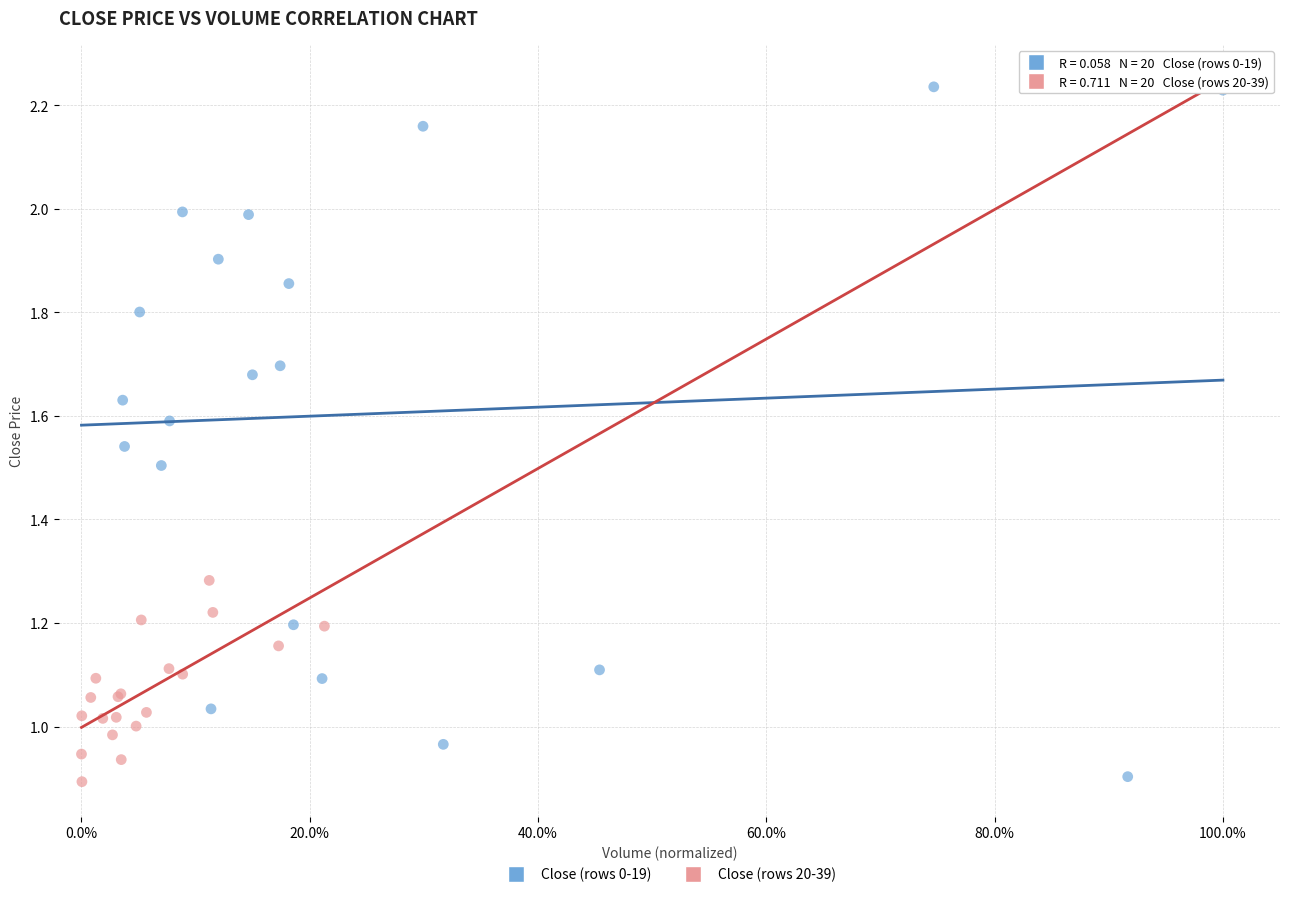

Which series has the widest spread of Y values?

Close (rows 0-19)